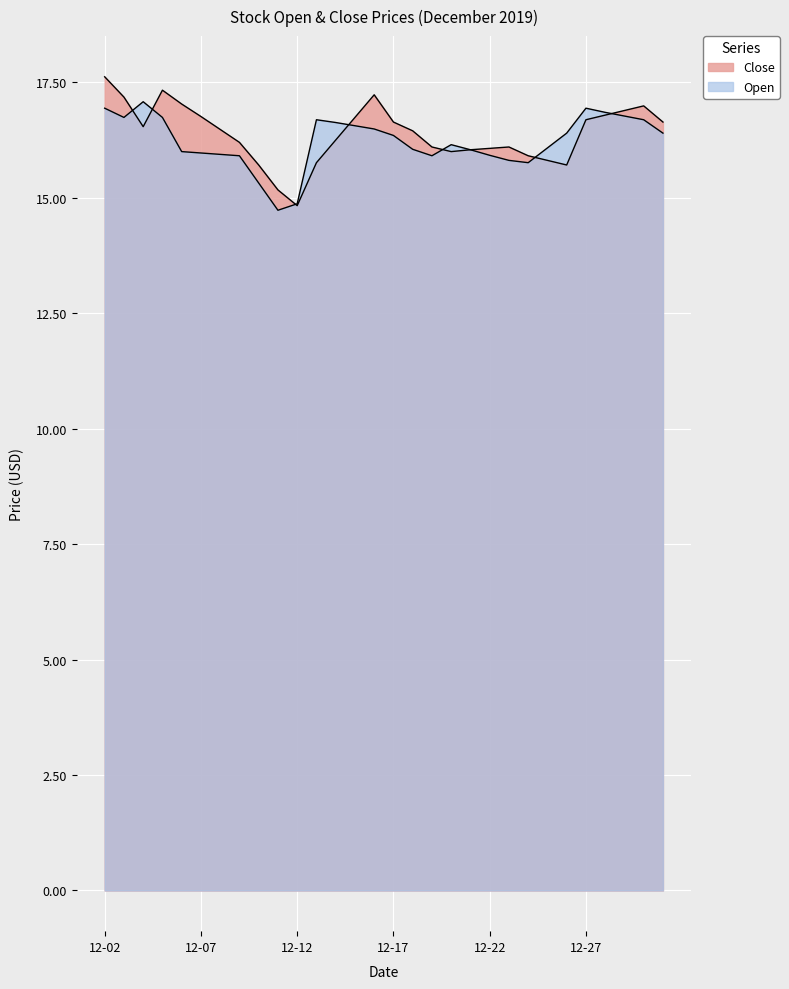

Read the Open value at 2019-12-14.

16.6